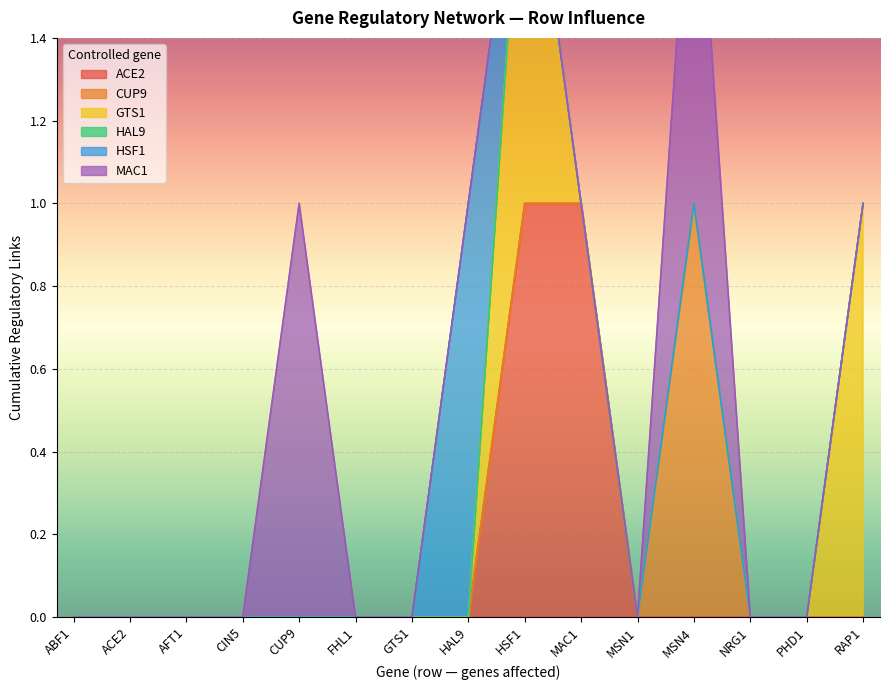

Which has a higher value, FHL1 or CIN5?

FHL1